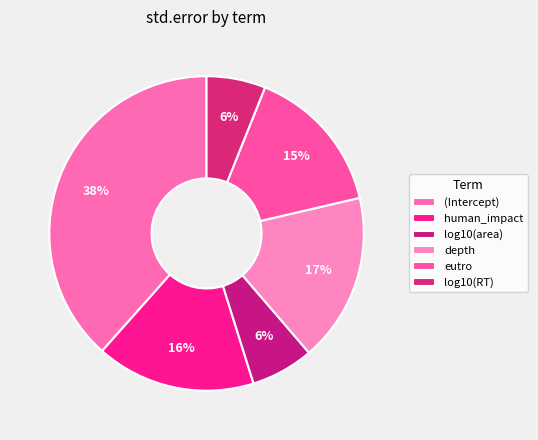

Between (Intercept) and depth, which is larger?

(Intercept)